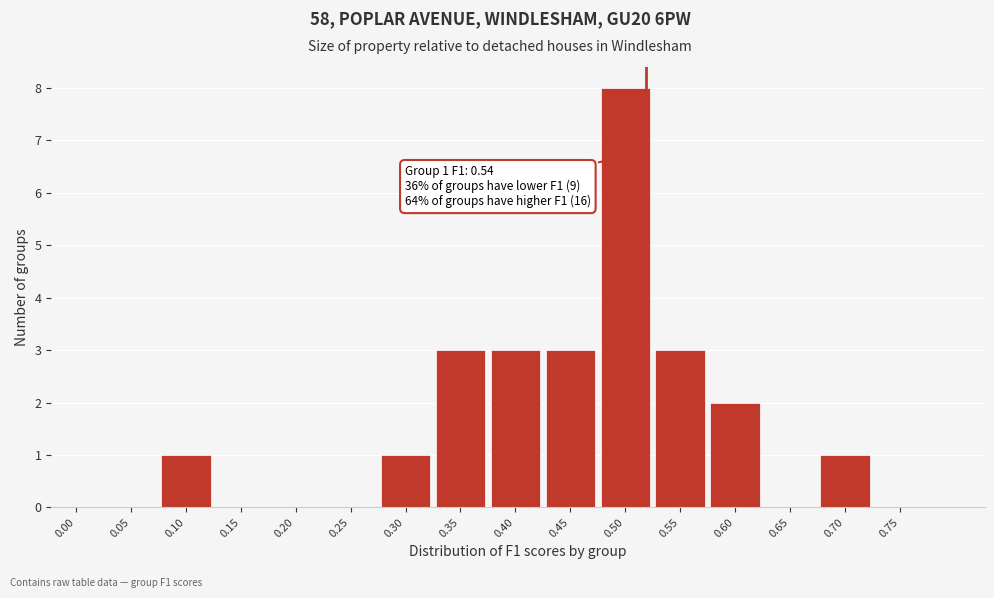

Reading left to right, extract all data points from this chart.

0.00=0	0.05=0	0.10=1	0.15=0	0.20=0	0.25=0	0.30=1	0.35=3	0.40=3	0.45=3	0.50=8	0.55=3	0.60=2	0.65=0	0.70=1	0.75=0